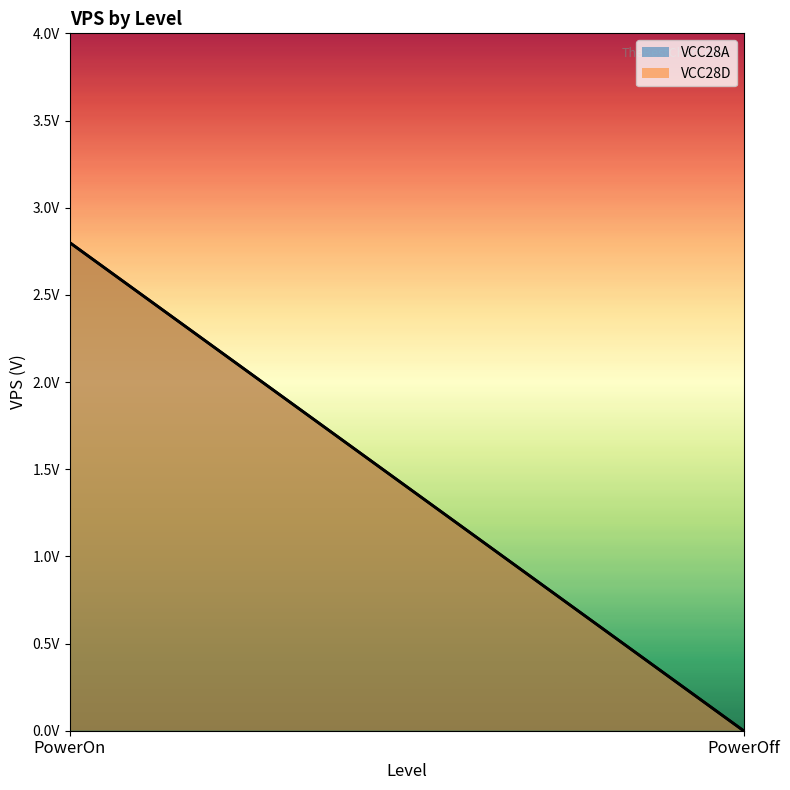

How many distinct data groups are displayed?

2